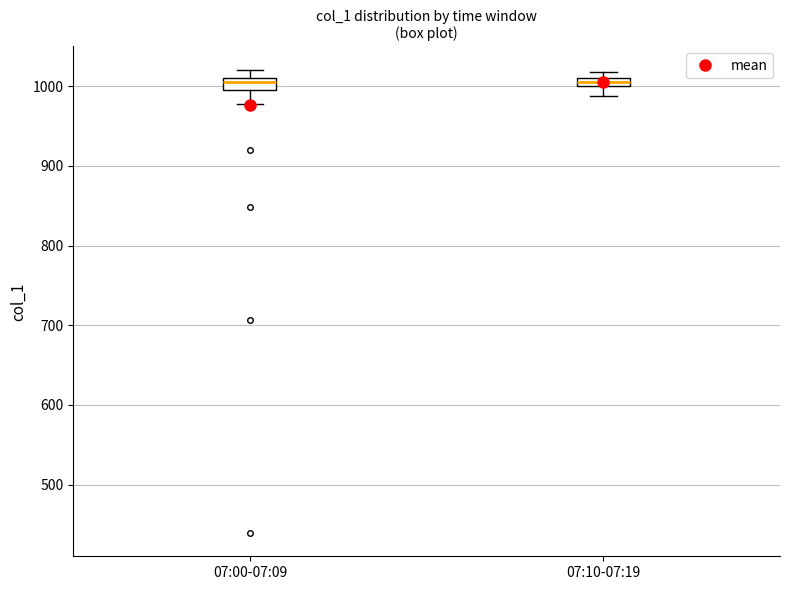

Where is the lower edge of the box for 07:00-07:09 on the y-axis? The values are not printed on the chart, so give them approximately, as read against the axis.

1000